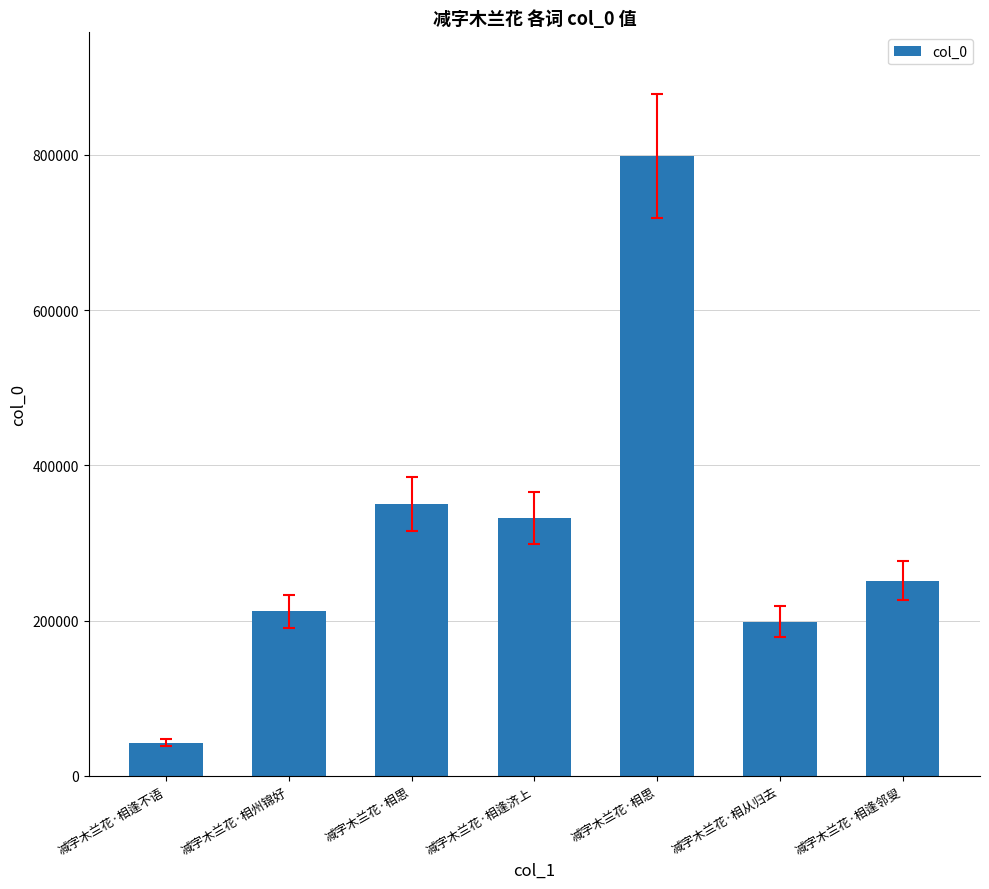

How many distinct data groups are displayed?

1